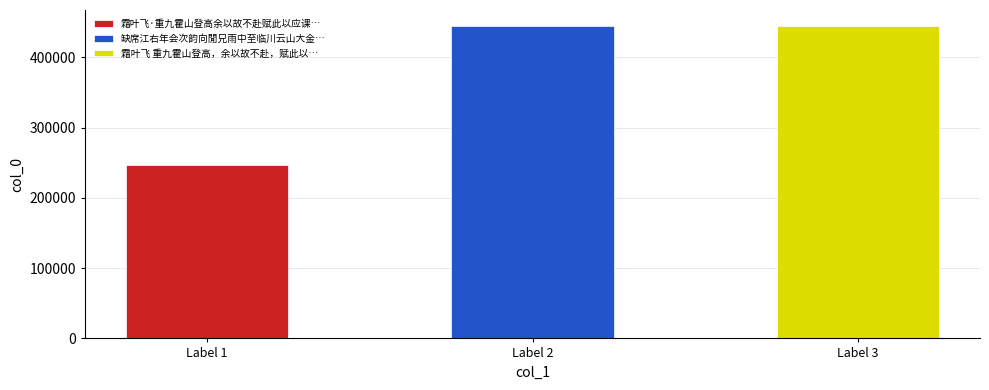

What is the ratio of the value at 缺席江右年会次韵向閒兄雨中至临川云山大金山寺兼应课 to the value at 霜叶飞 重九霍山登高，余以故不赴，赋此以应课作?

1.0